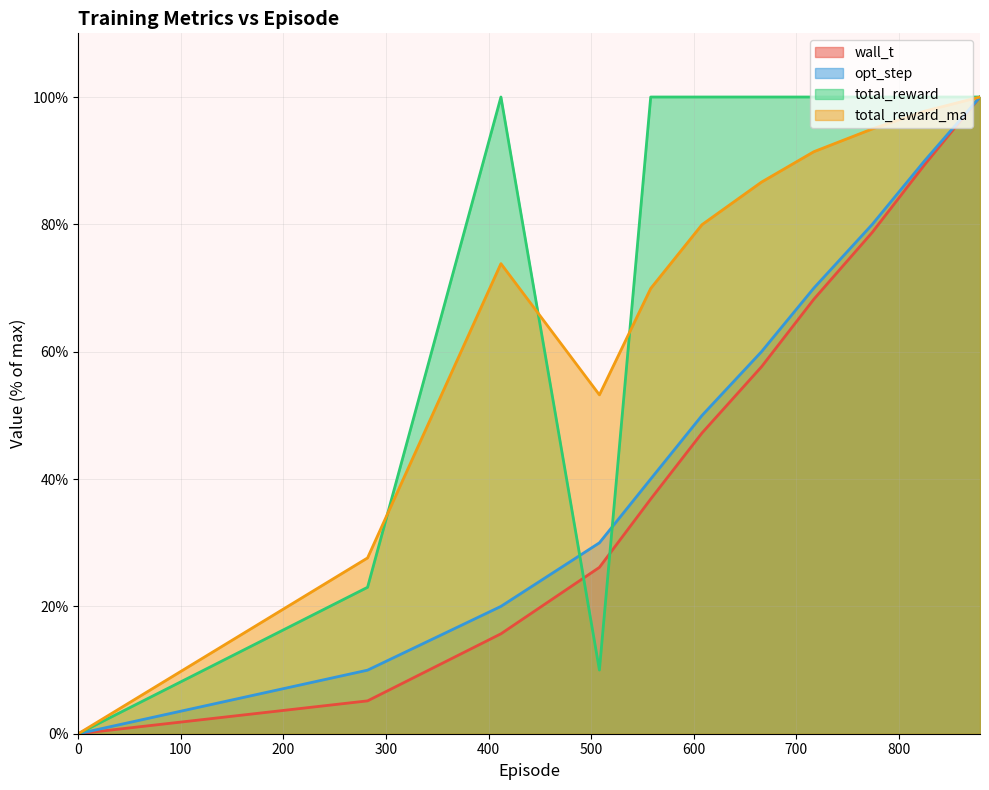

What is the spread (max minus min) of values at 282.0?

22.5